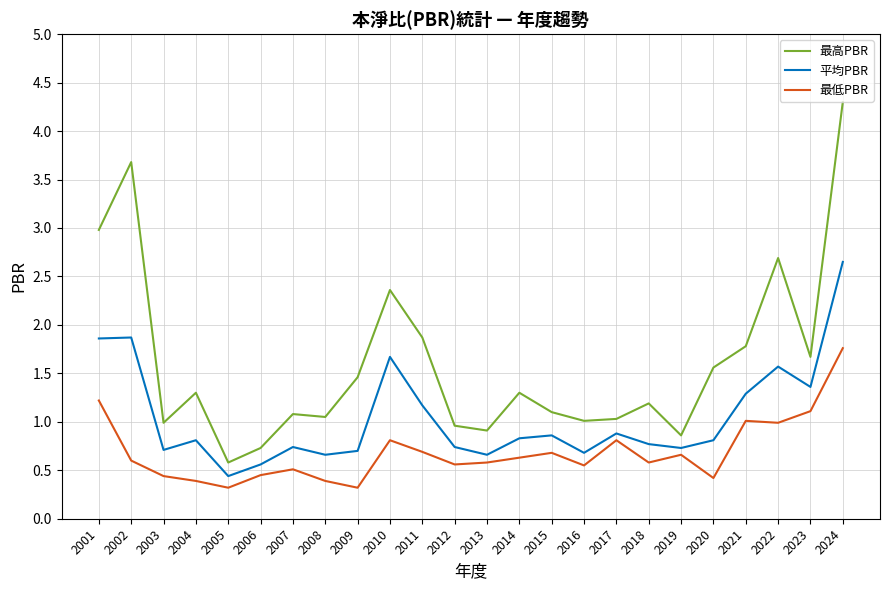

Which series has the largest total across all categories?

最高PBR